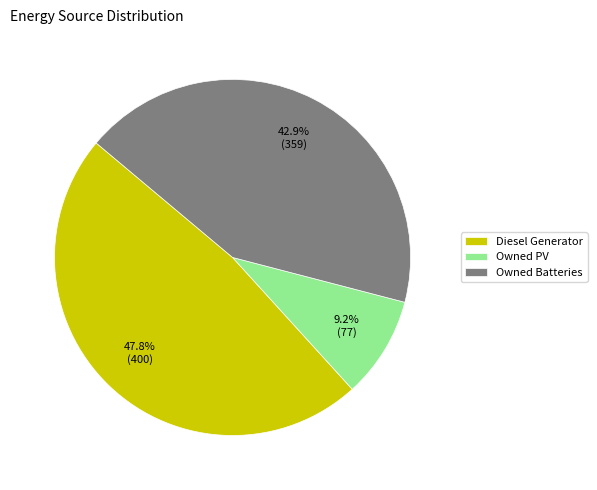

What portion of the pie excludes Owned PV?

90.8%